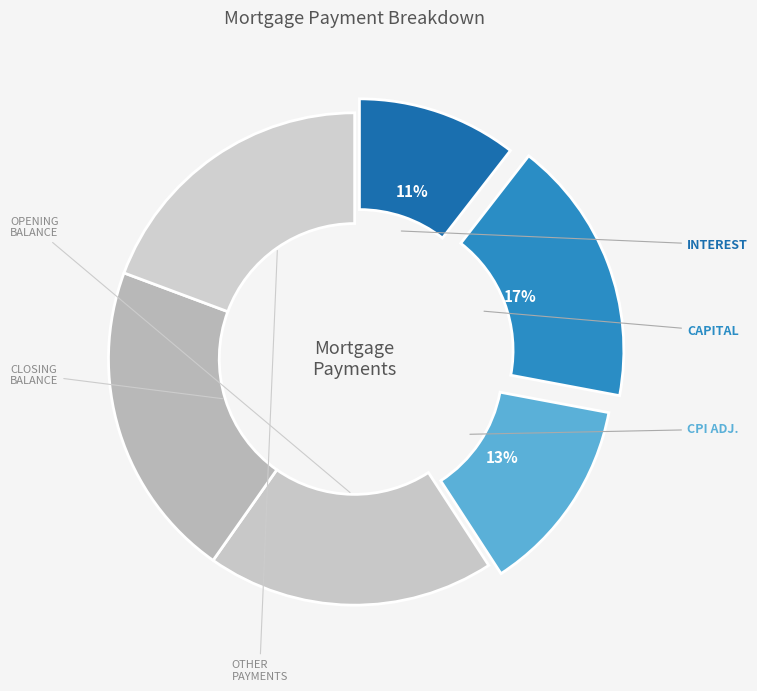

How many slices are in this pie chart?

6